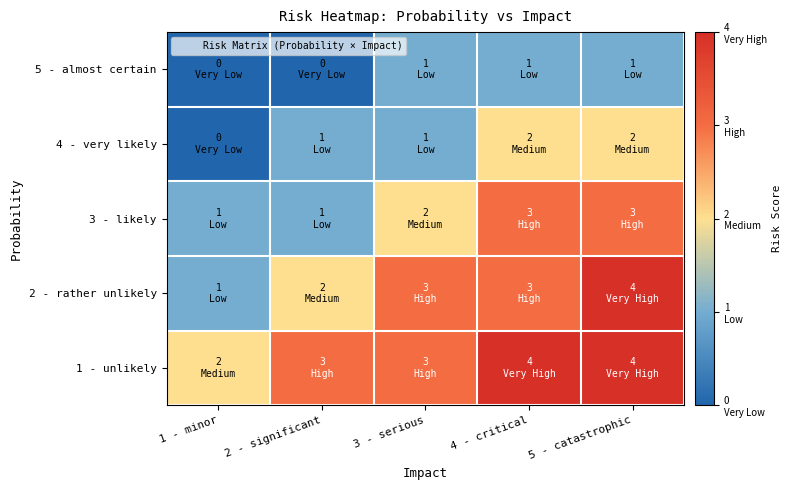

Reading right to left, list all the values displayed in this chart.

1 - unlikely: 5 - catastrophic=4	4 - critical=4	3 - serious=3	2 - significant=3	1 - minor=2
2 - rather unlikely: 5 - catastrophic=4	4 - critical=3	3 - serious=3	2 - significant=2	1 - minor=1
3 - likely: 5 - catastrophic=3	4 - critical=3	3 - serious=2	2 - significant=1	1 - minor=1
4 - very likely: 5 - catastrophic=2	4 - critical=2	3 - serious=1	2 - significant=1	1 - minor=0
5 - almost certain: 5 - catastrophic=1	4 - critical=1	3 - serious=1	2 - significant=0	1 - minor=0